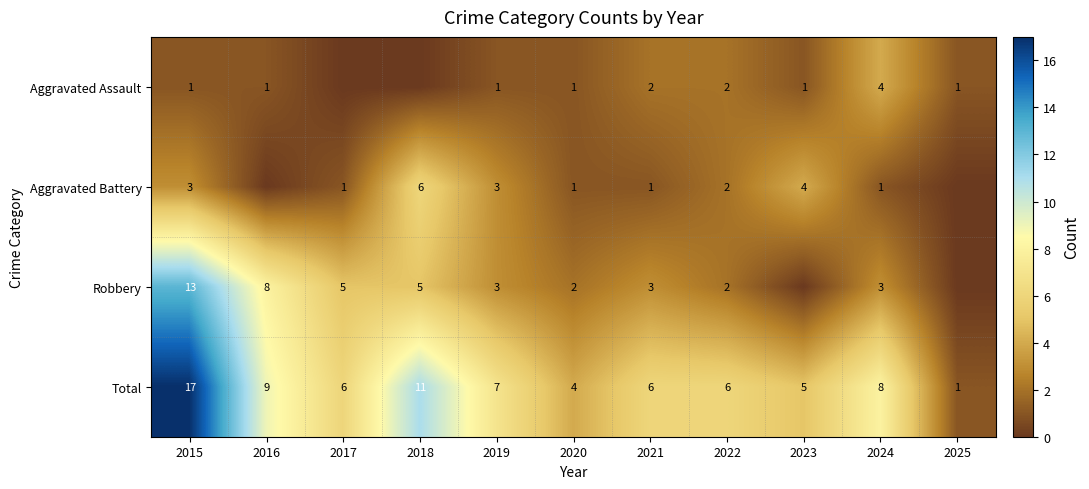

Which category has the highest value in the Total series?

2015